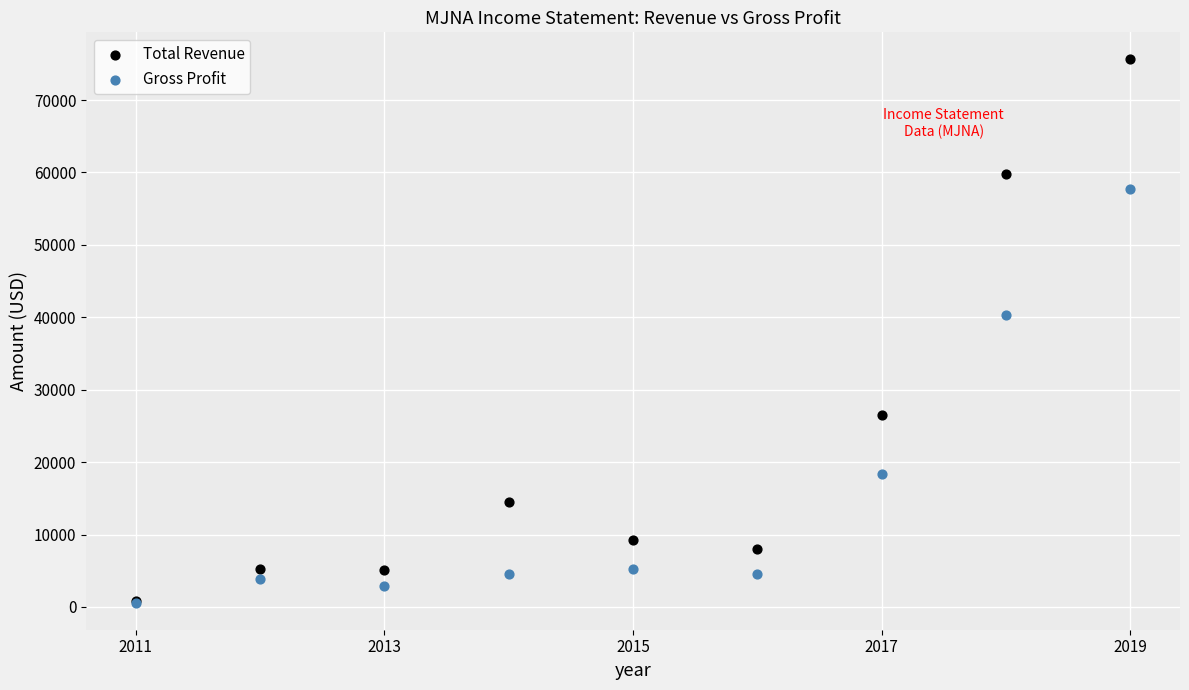

Which series has the largest Y range (max minus min)?

Total Revenue